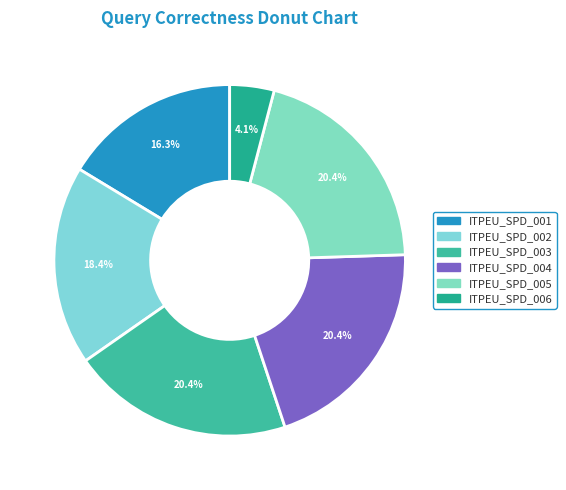

The ITPEU_SPD_001 slice represents 5% of the pie. True or false?

False